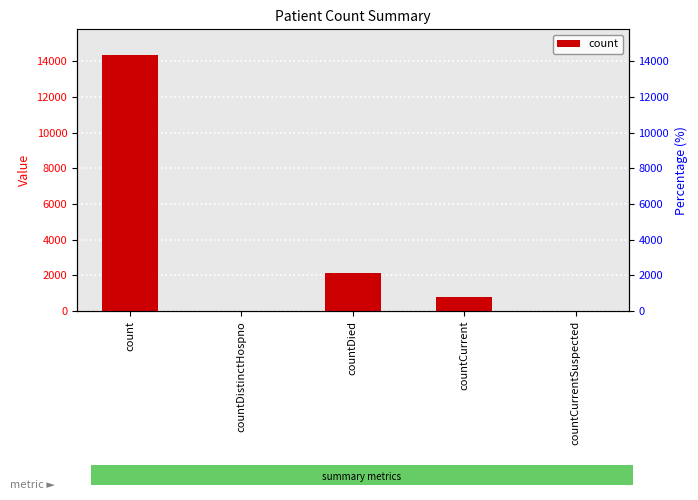

Is it true that the value at countCurrentSuspected is 0?

True